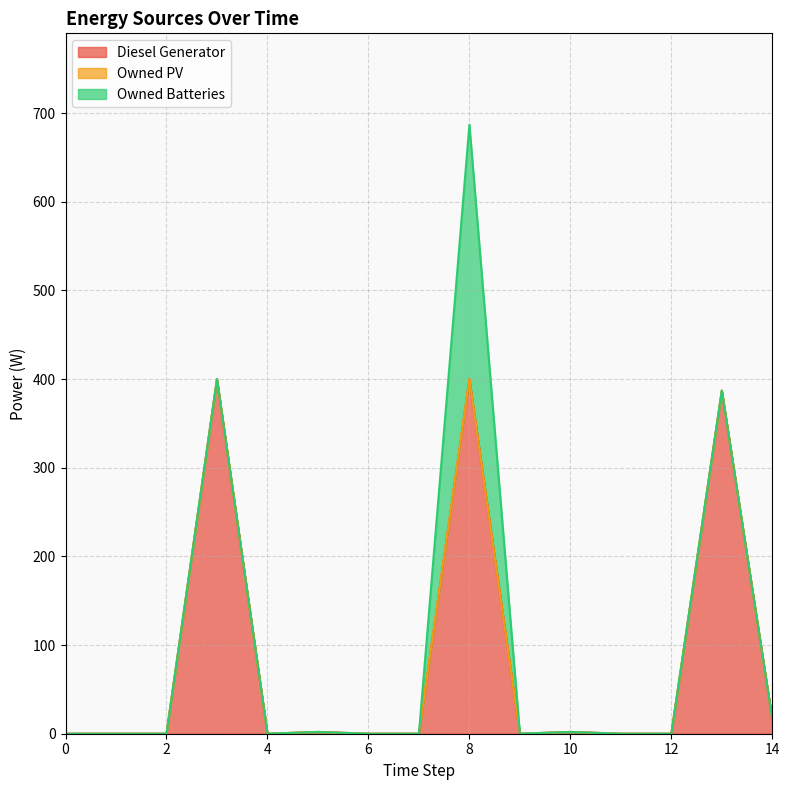

Reading left to right, what are all the values shown in this chart?

Diesel Generator: 0.0	0.0	0.0	400.0	0.0	2.0	0.0	0.0	400.0	0.0	2.0	0.0	0.0	387.0	16.0
Owned PV: 0.0	0.0	0.0	0.0	0.0	0.0	0.0	0.0	0.0	0.0	0.0	0.0	0.0	0.0	0.0
Owned Batteries: 0.0	0.0	0.0	0.0	0.0	0.0	0.0	0.0	287.0	0.0	0.0	0.0	0.0	0.0	0.0